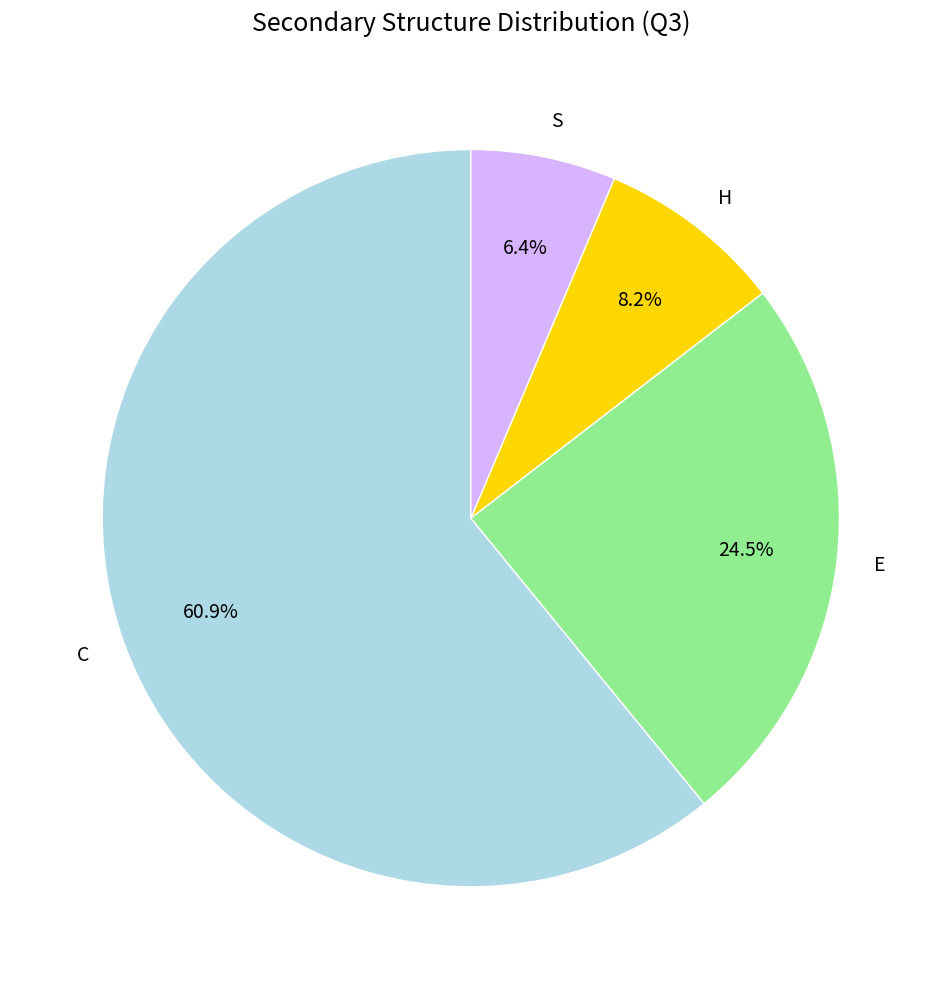

Count the number of slices in the pie.

4